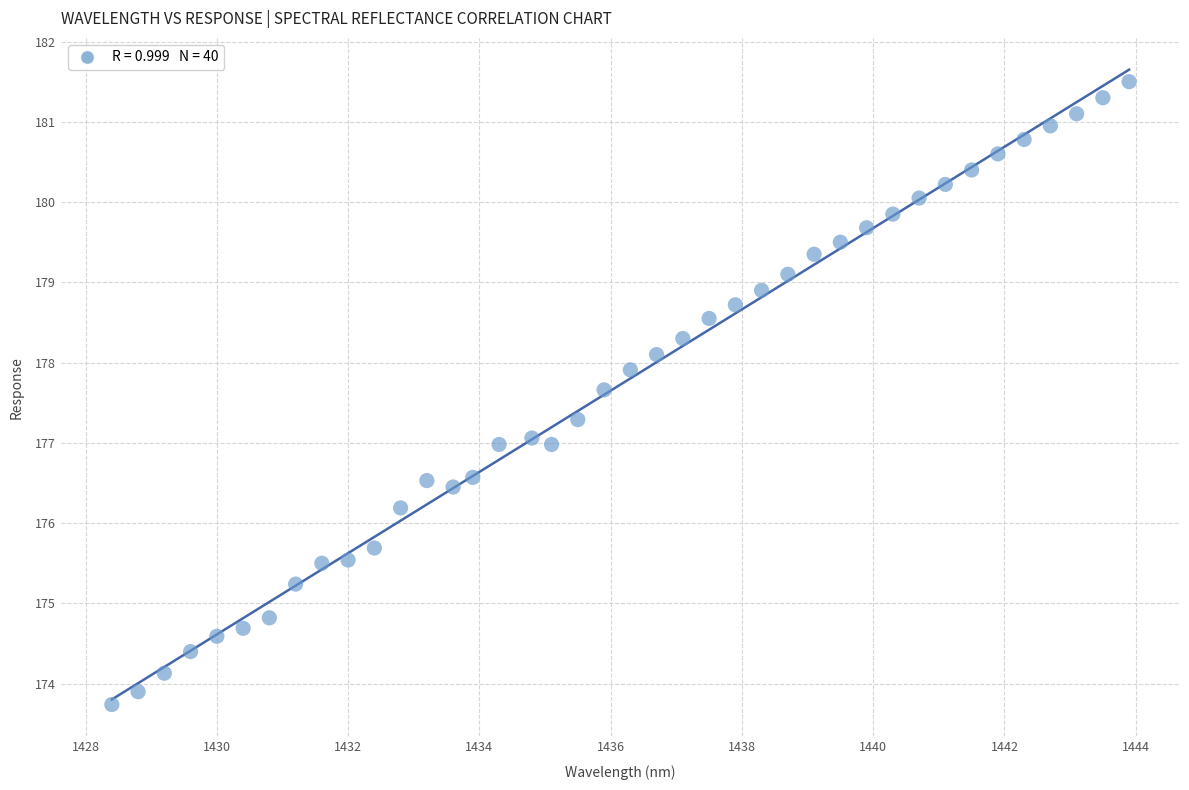

What is the range of Y values (max minus min)?

7.8